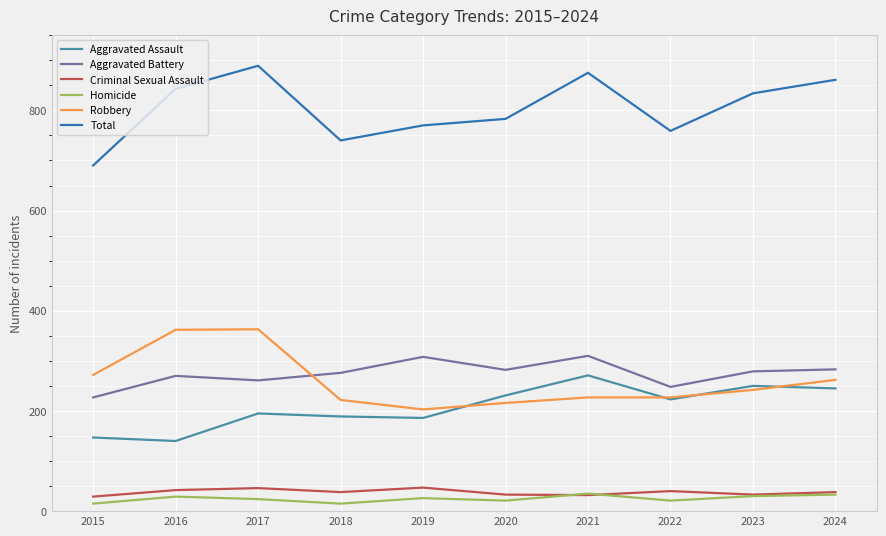

In Aggravated Battery, how many points are lower than both neighbors (excluding endpoints)?

3